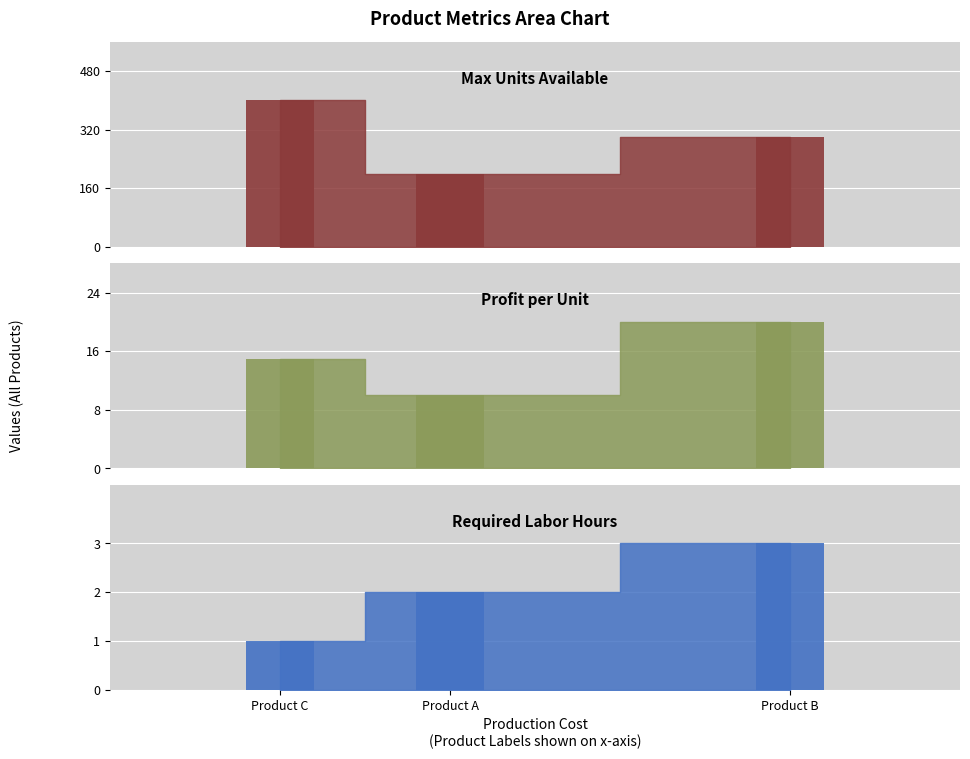

How many bars are there in each group?

3